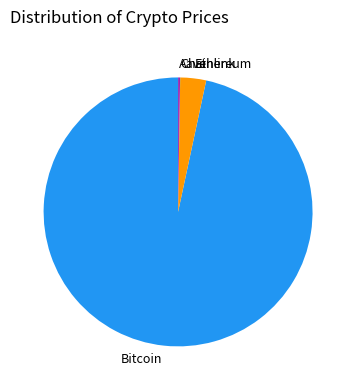

Combined, do Bitcoin and Ethereum account for over 50%?

Yes